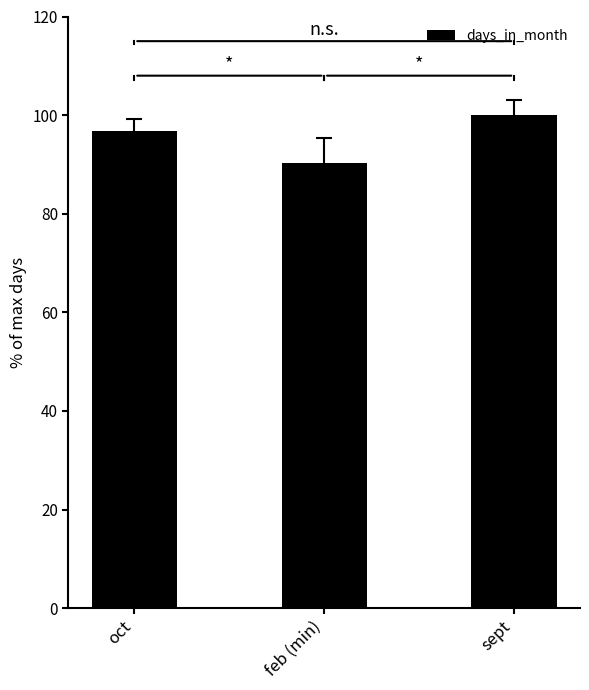

List the labels in order of value, largest first.

sept, oct, feb (min)